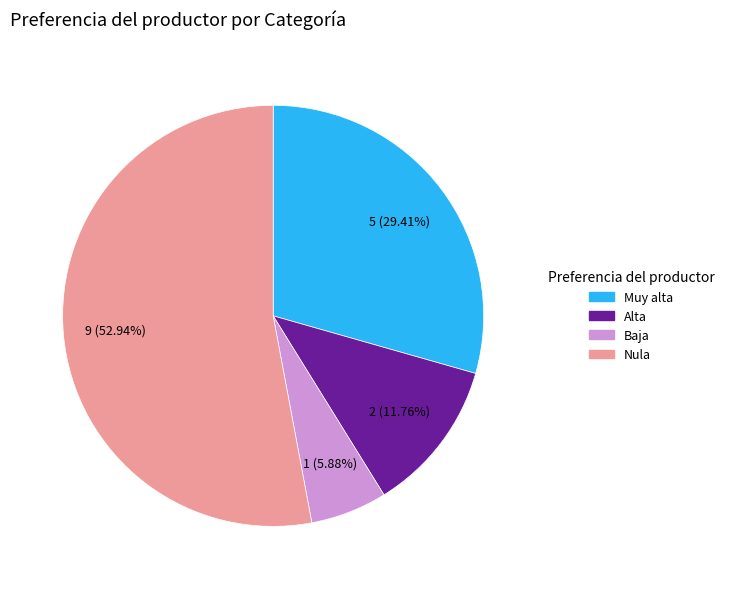

Count the number of slices in the pie.

4